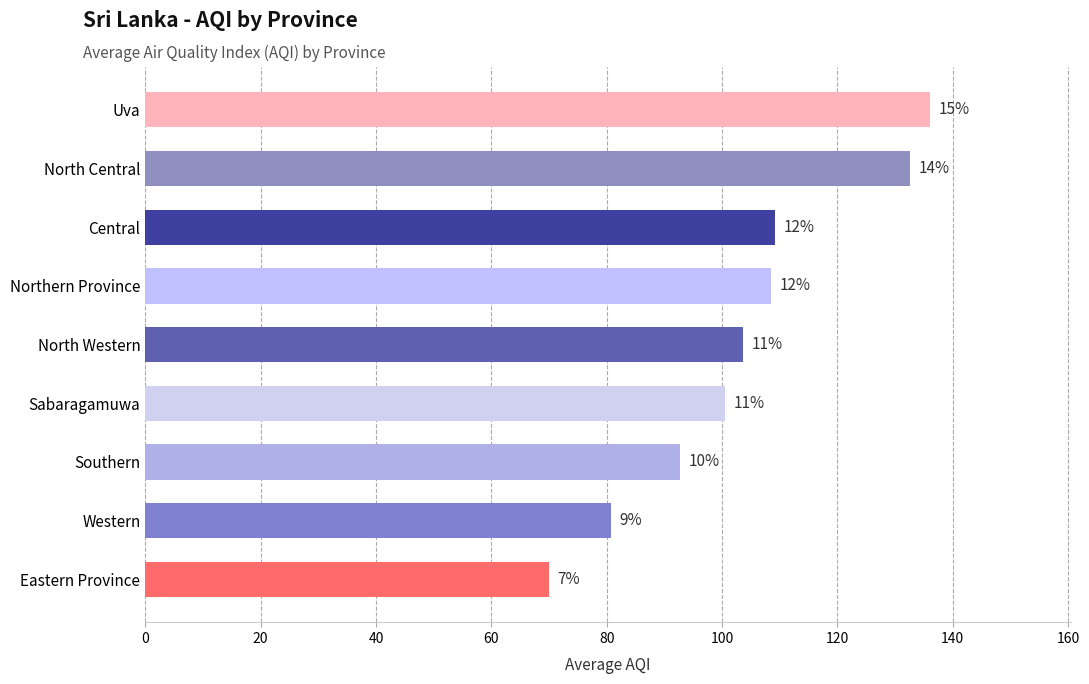

What is the average value?

103.8